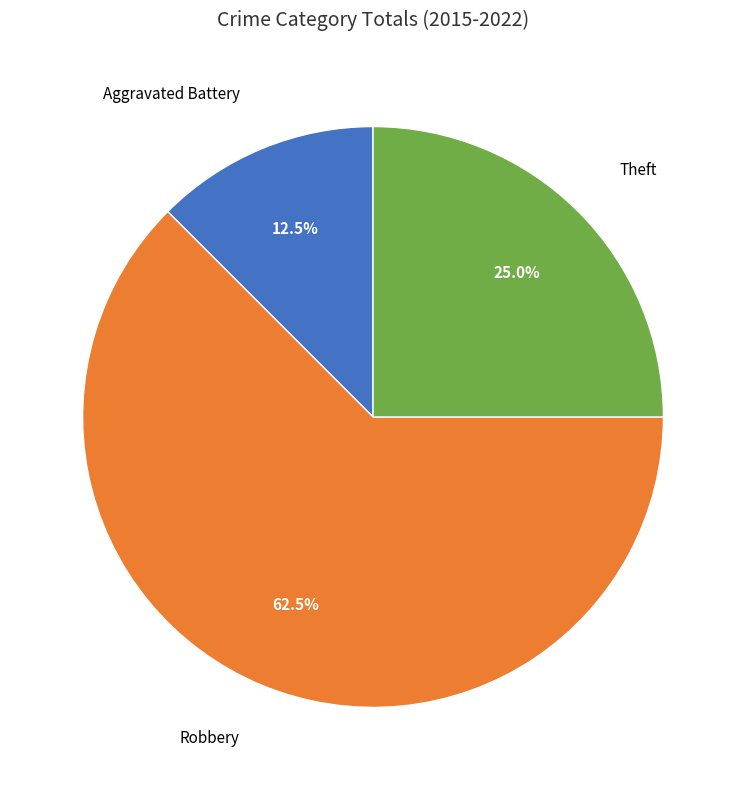

How many segments does this pie chart have?

3